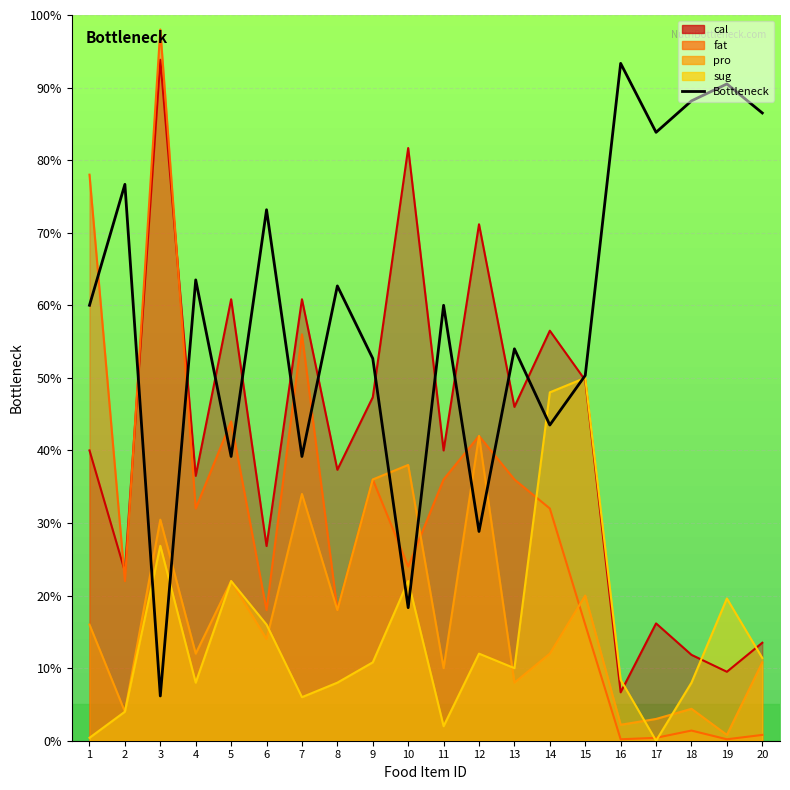

Where does the data first go above 60?

2